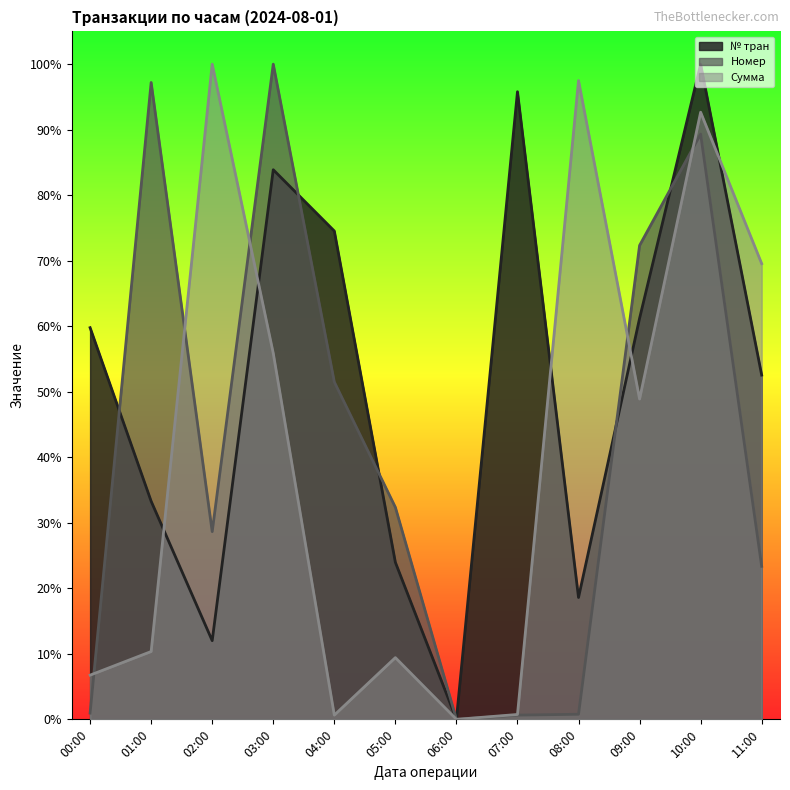

True or false: Номер and № тран intersect in this chart.

True